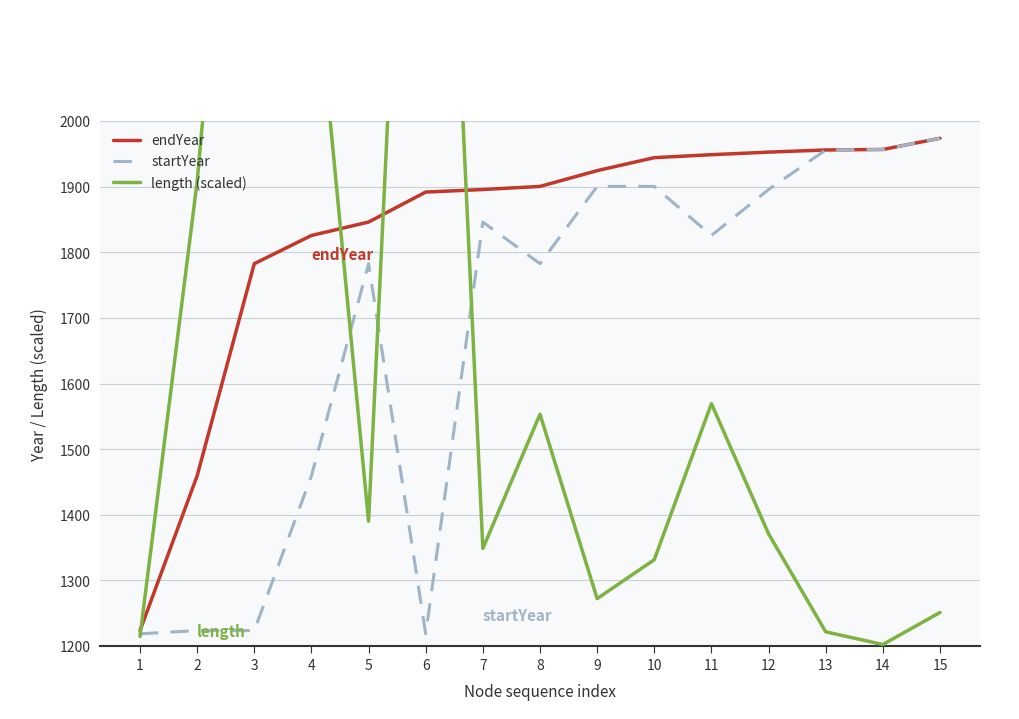

List the series in order of their peak value, lowest first.

endYear, startYear, length (scaled)